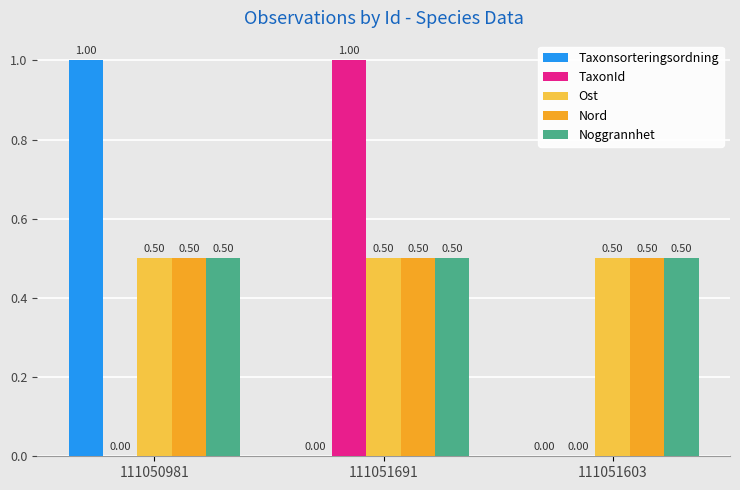

What is the spread (max minus min) of values at 111051603?

0.5